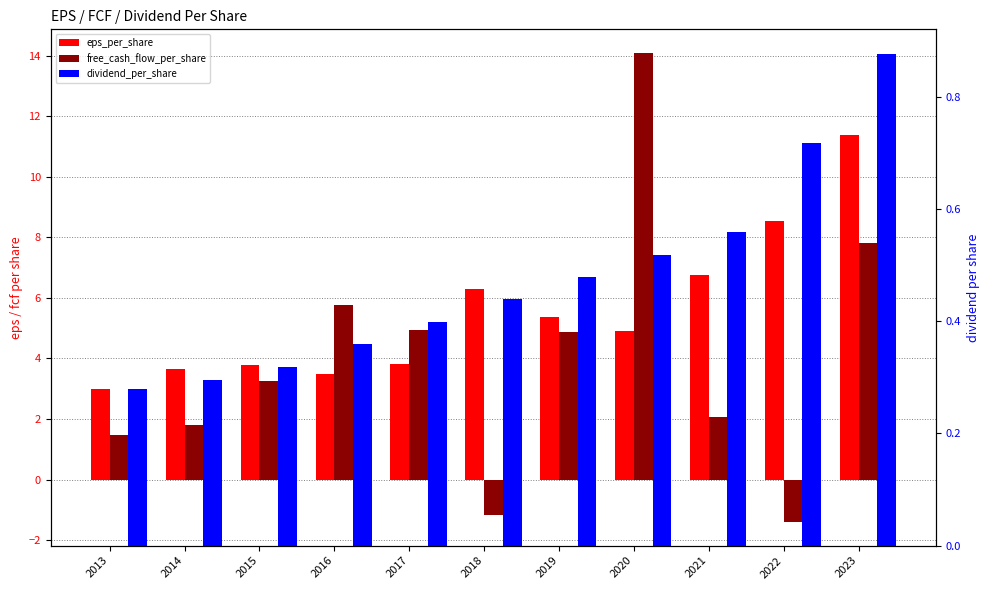

Reading left to right, transcribe all the data shown in this chart.

eps_per_share: 2013=3.0	2014=3.6	2015=3.8	2016=3.5	2017=3.8	2018=6.3	2019=5.4	2020=4.9	2021=6.8	2022=8.6	2023=11.4
free_cash_flow_per_share: 2013=1.5	2014=1.8	2015=3.2	2016=5.8	2017=5.0	2018=-1.2	2019=4.9	2020=14.1	2021=2.1	2022=-1.4	2023=7.8
dividend_per_share: 2013=0.3	2014=0.3	2015=0.3	2016=0.4	2017=0.4	2018=0.4	2019=0.5	2020=0.5	2021=0.6	2022=0.7	2023=0.9